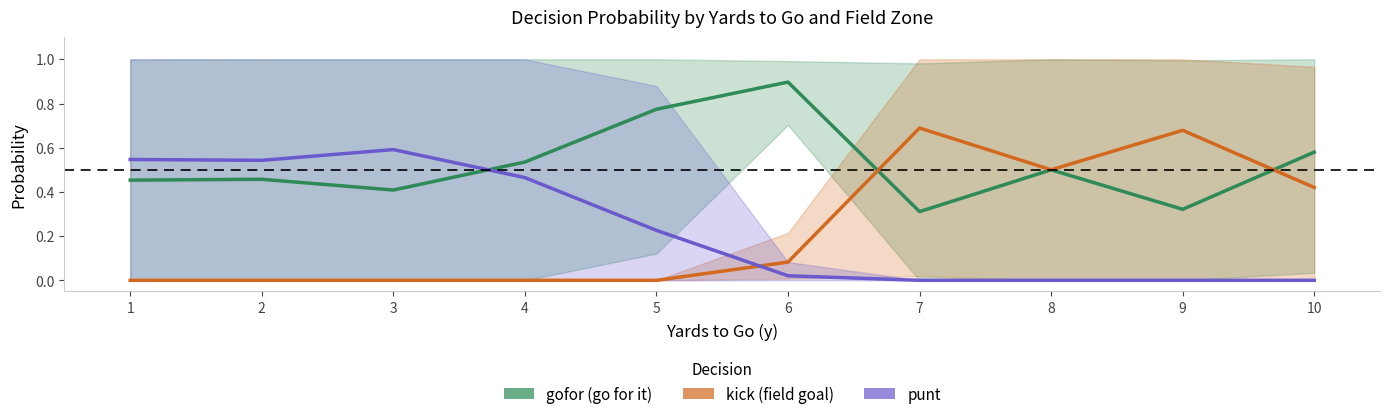

What is the spread (max minus min) of values at 2?

0.5